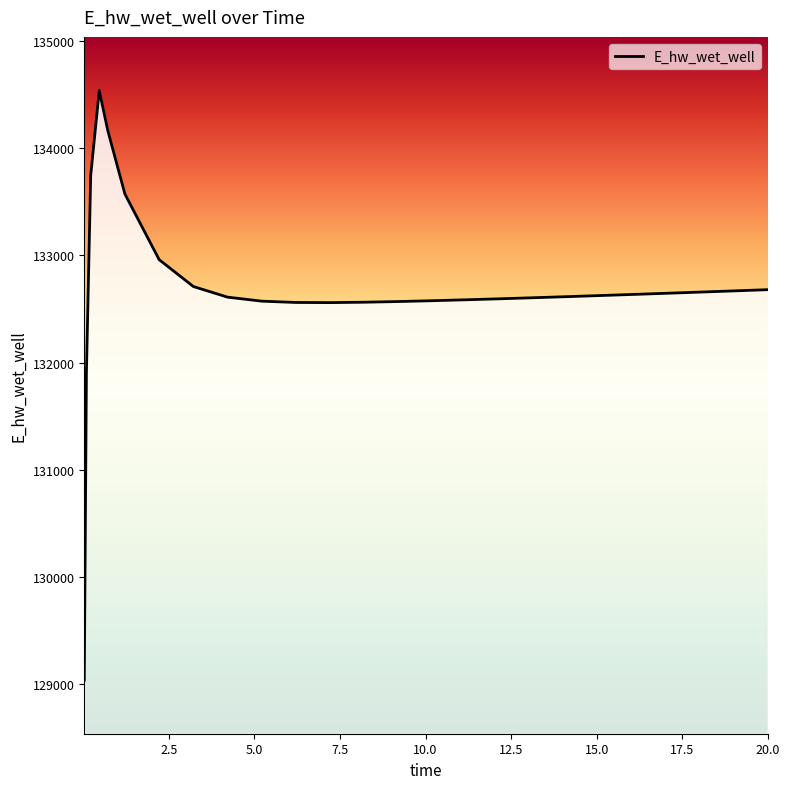

What is the greatest value displayed?

134537.9